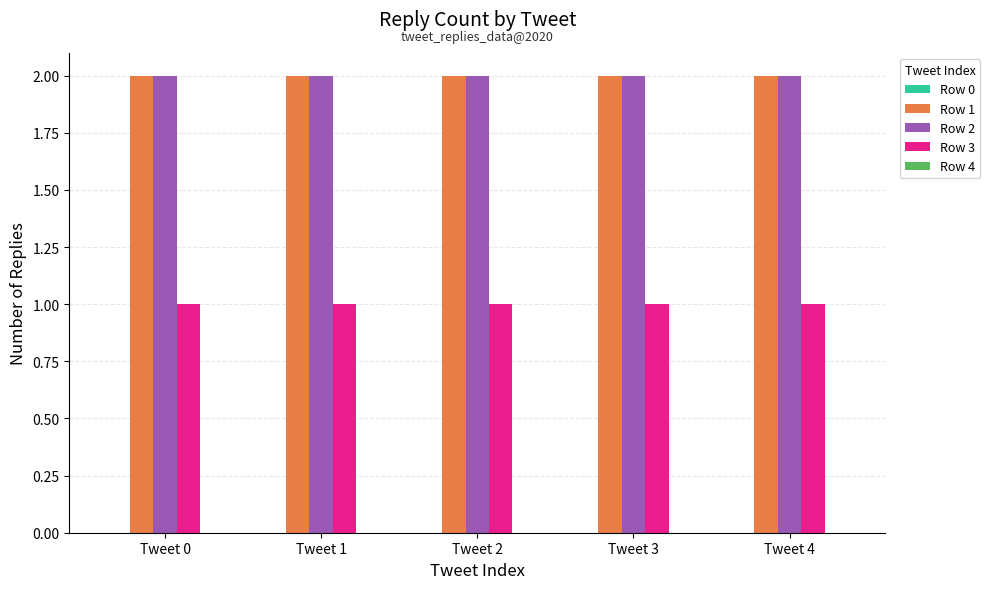

How many data points does each series have?

5